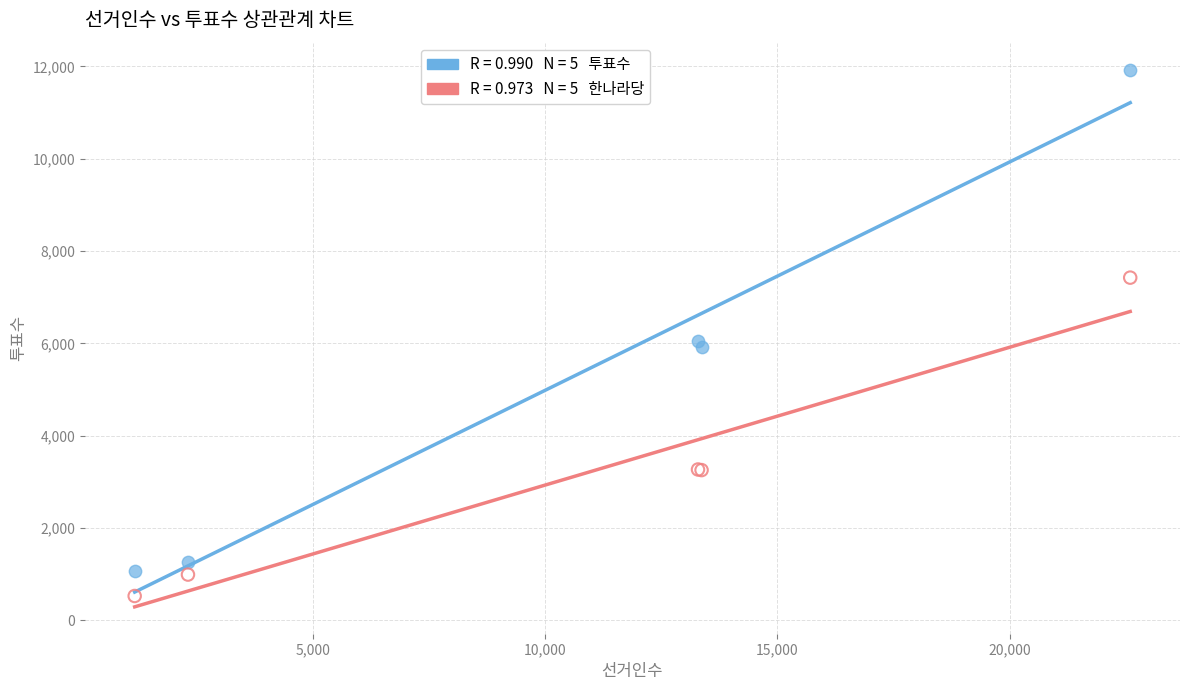

Across all series, what Y value is closest to 6229?

6058